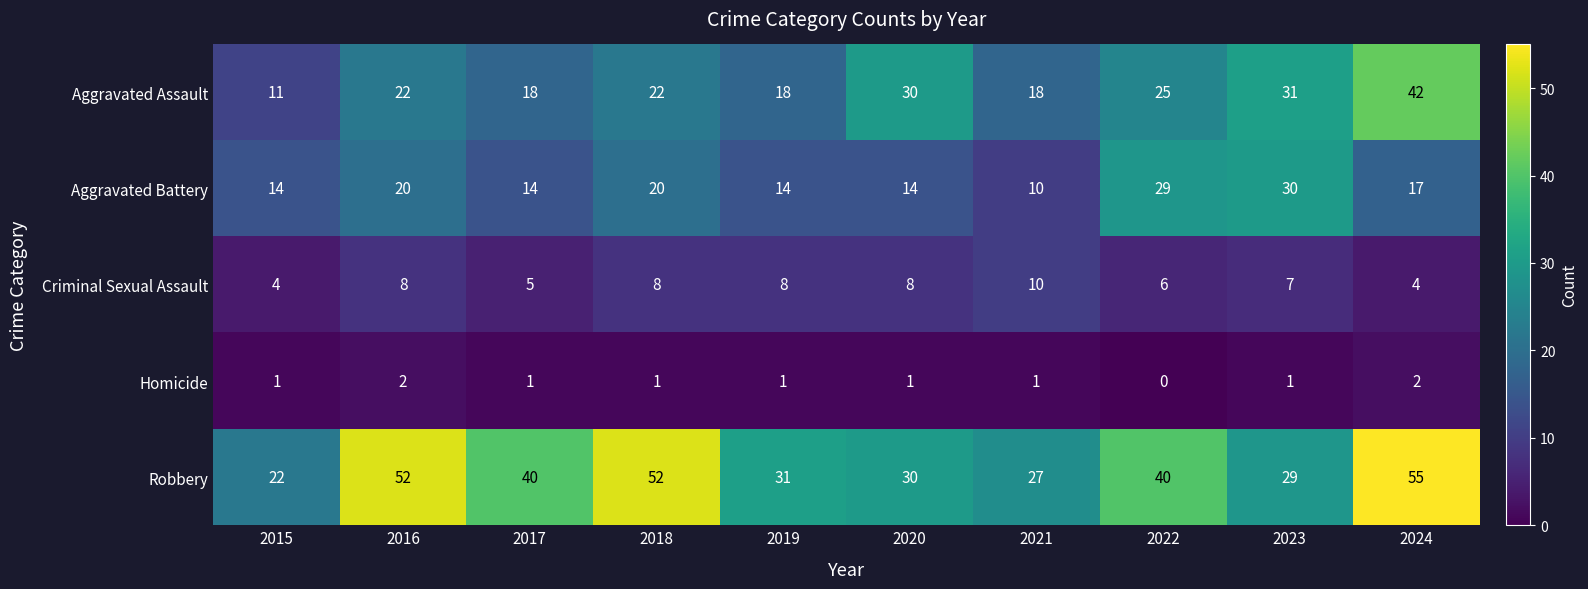

What is the sum of the Aggravated Assault values at 2015 and 2018?

33